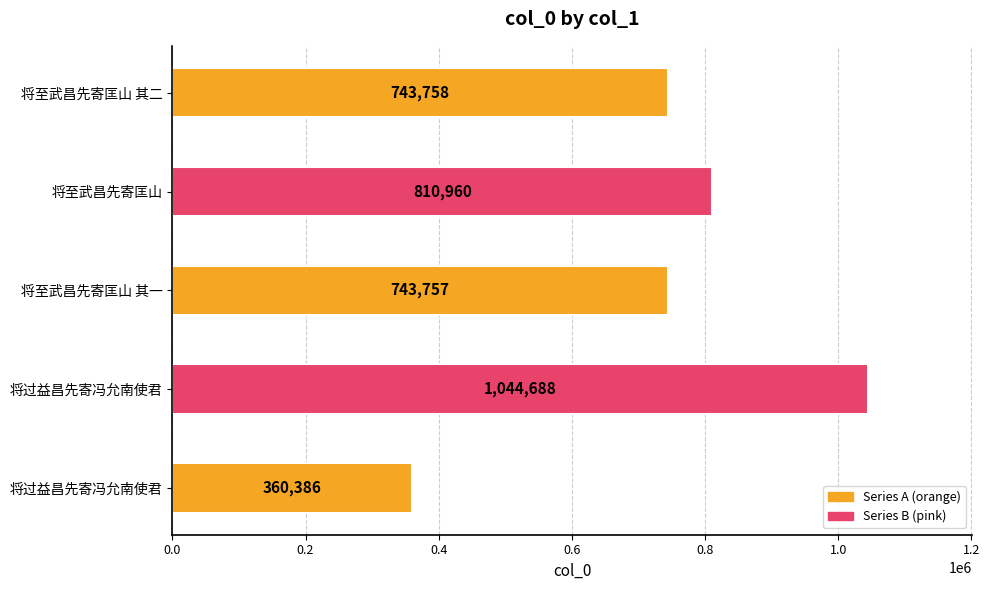

Does the chart contain any negative values?

No